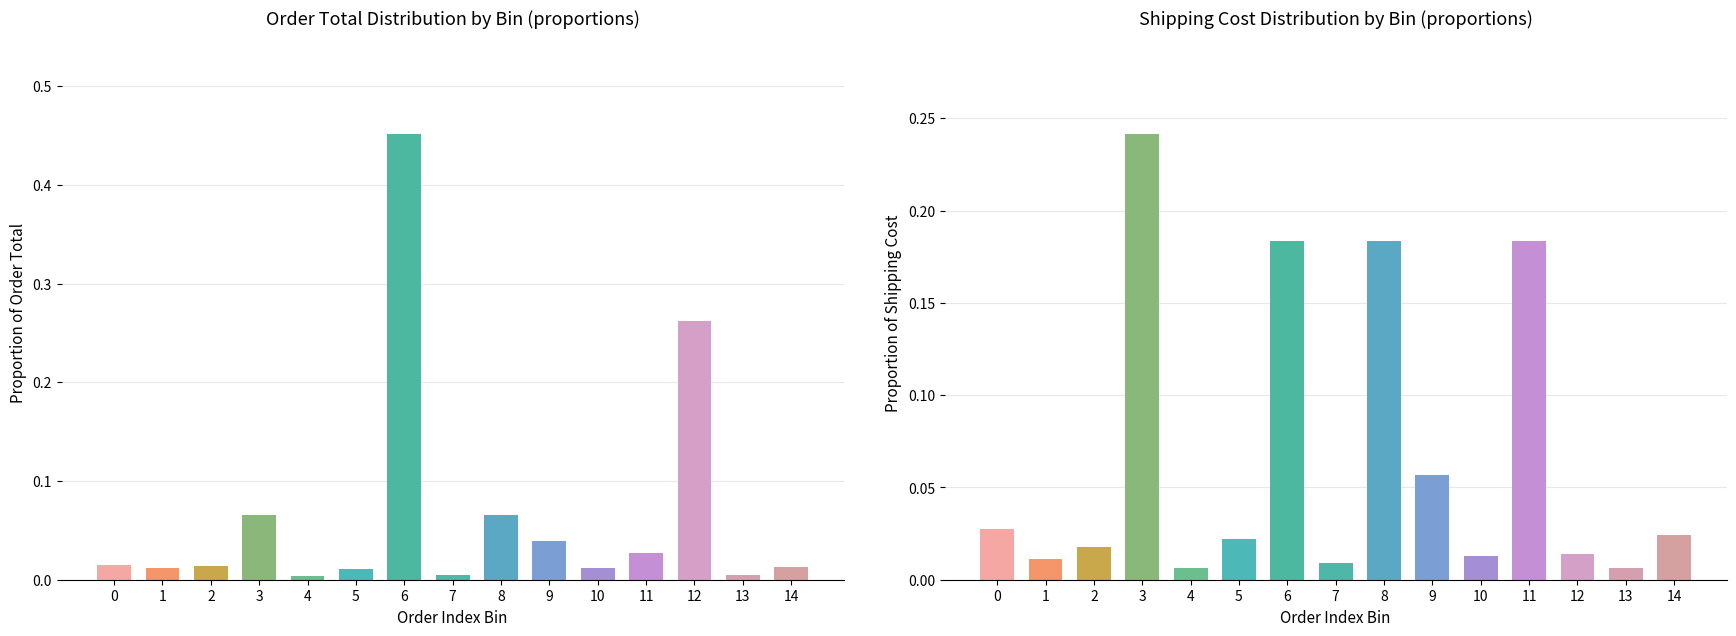

Which category has the lowest value in the Order Total series?

4